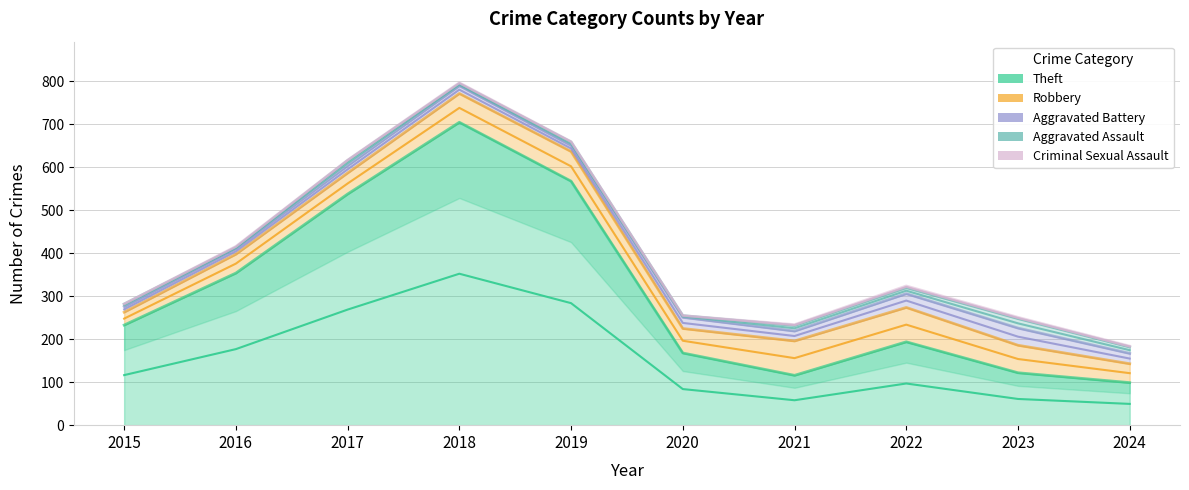

Which label corresponds to the largest value in the chart?

2018